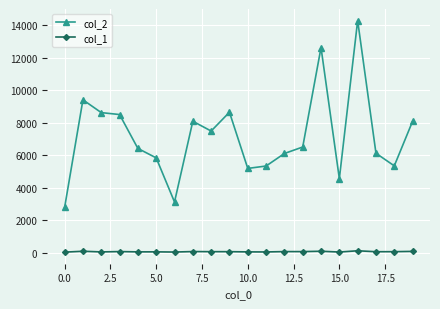

What is the maximum value for col_2?

14270